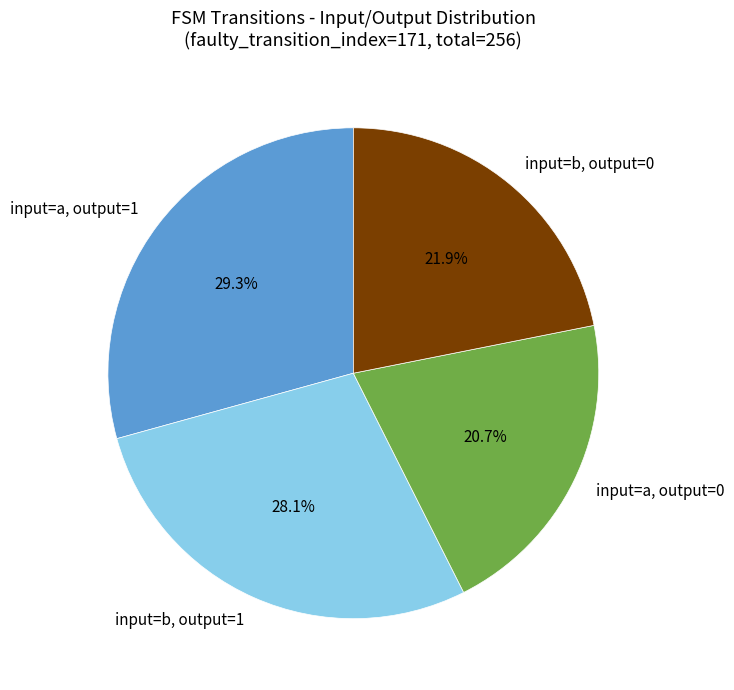

Rank the categories by value from lowest to highest.

input=a, output=0, input=b, output=0, input=b, output=1, input=a, output=1